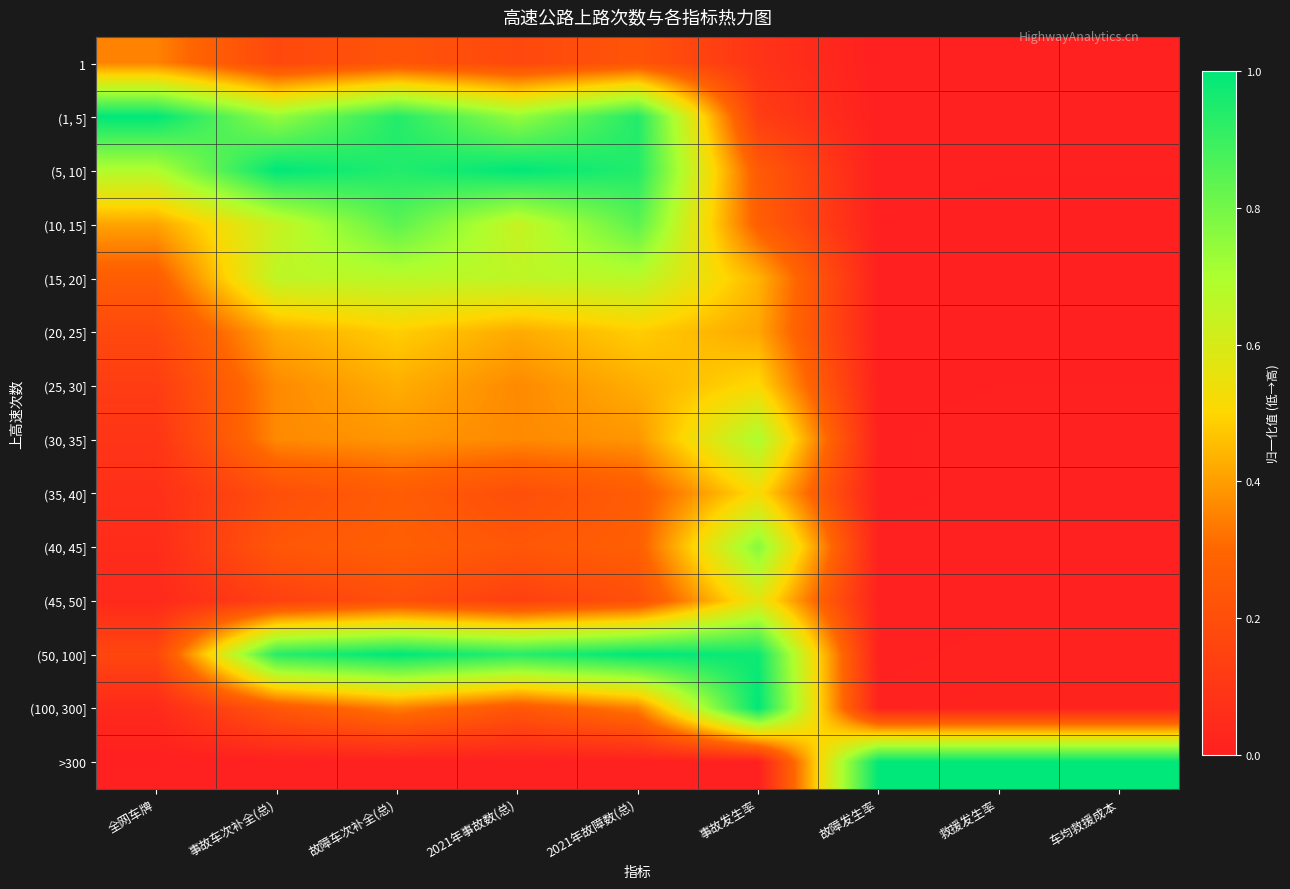

Reading right to left, transcribe all the data shown in this chart.

1: 车均救援成本=0.0	救援发生率=0.0	故障发生率=0.0	事故发生率=0.1	2021年故障数(总)=0.2	2021年事故数(总)=0.2	故障车次补全(总)=0.2	事故车次补全(总)=0.2	全网车牌=0.4
(1, 5]: 车均救援成本=0.0	救援发生率=0.0	故障发生率=0.0	事故发生率=0.1	2021年故障数(总)=0.9	2021年事故数(总)=0.7	故障车次补全(总)=0.9	事故车次补全(总)=0.7	全网车牌=1.0
(5, 10]: 车均救援成本=0.0	救援发生率=0.0	故障发生率=0.0	事故发生率=0.3	2021年故障数(总)=0.9	2021年事故数(总)=1.0	故障车次补全(总)=0.9	事故车次补全(总)=1.0	全网车牌=0.7
(10, 15]: 车均救援成本=0.0	救援发生率=0.0	故障发生率=0.0	事故发生率=0.3	2021年故障数(总)=0.8	2021年事故数(总)=0.6	故障车次补全(总)=0.8	事故车次补全(总)=0.6	全网车牌=0.4
(15, 20]: 车均救援成本=0.0	救援发生率=0.0	故障发生率=0.0	事故发生率=0.4	2021年故障数(总)=0.7	2021年事故数(总)=0.7	故障车次补全(总)=0.7	事故车次补全(总)=0.7	全网车牌=0.3
(20, 25]: 车均救援成本=0.0	救援发生率=0.0	故障发生率=0.0	事故发生率=0.4	2021年故障数(总)=0.5	2021年事故数(总)=0.4	故障车次补全(总)=0.5	事故车次补全(总)=0.4	全网车牌=0.2
(25, 30]: 车均救援成本=0.0	救援发生率=0.0	故障发生率=0.0	事故发生率=0.5	2021年故障数(总)=0.4	2021年事故数(总)=0.4	故障车次补全(总)=0.4	事故车次补全(总)=0.4	全网车牌=0.1
(30, 35]: 车均救援成本=0.0	救援发生率=0.0	故障发生率=0.0	事故发生率=0.7	2021年故障数(总)=0.4	2021年事故数(总)=0.4	故障车次补全(总)=0.4	事故车次补全(总)=0.4	全网车牌=0.1
(35, 40]: 车均救援成本=0.0	救援发生率=0.0	故障发生率=0.0	事故发生率=0.5	2021年故障数(总)=0.3	2021年事故数(总)=0.2	故障车次补全(总)=0.3	事故车次补全(总)=0.2	全网车牌=0.1
(40, 45]: 车均救援成本=0.0	救援发生率=0.0	故障发生率=0.0	事故发生率=0.8	2021年故障数(总)=0.3	2021年事故数(总)=0.2	故障车次补全(总)=0.3	事故车次补全(总)=0.2	全网车牌=0.1
(45, 50]: 车均救援成本=0.0	救援发生率=0.0	故障发生率=0.0	事故发生率=0.6	2021年故障数(总)=0.2	2021年事故数(总)=0.1	故障车次补全(总)=0.2	事故车次补全(总)=0.1	全网车牌=0.0
(50, 100]: 车均救援成本=0.0	救援发生率=0.0	故障发生率=0.0	事故发生率=1.0	2021年故障数(总)=1.0	2021年事故数(总)=0.9	故障车次补全(总)=1.0	事故车次补全(总)=0.9	全网车牌=0.2
(100, 300]: 车均救援成本=0.0	救援发生率=0.0	故障发生率=0.0	事故发生率=1.0	2021年故障数(总)=0.3	2021年事故数(总)=0.2	故障车次补全(总)=0.3	事故车次补全(总)=0.2	全网车牌=0.0
>300: 车均救援成本=1.0	救援发生率=1.0	故障发生率=1.0	事故发生率=0.0	2021年故障数(总)=0.0	2021年事故数(总)=0.0	故障车次补全(总)=0.0	事故车次补全(总)=0.0	全网车牌=0.0